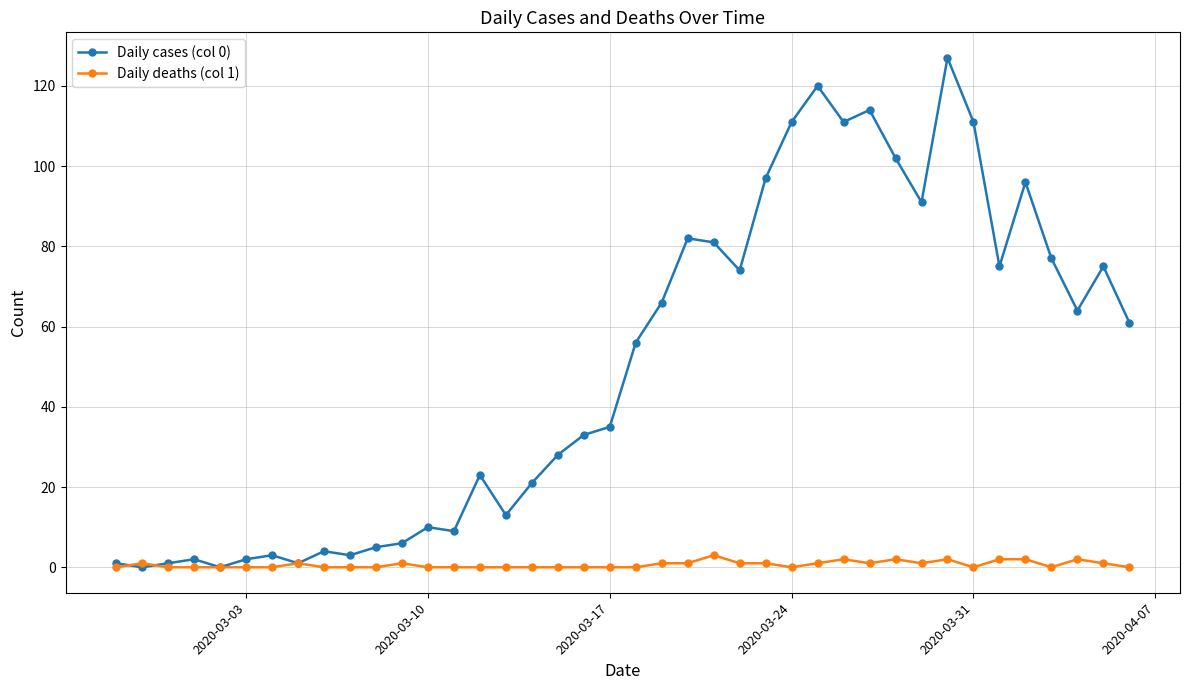

Which series has the widest spread of values?

Daily cases (col 0)